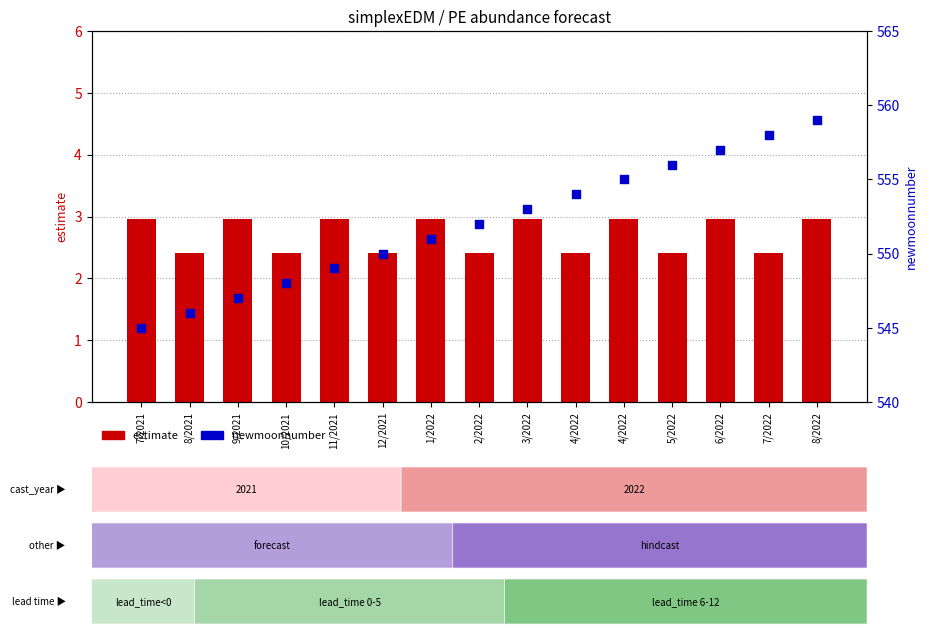

Which series has the widest spread of Y values?

newmoonnumber